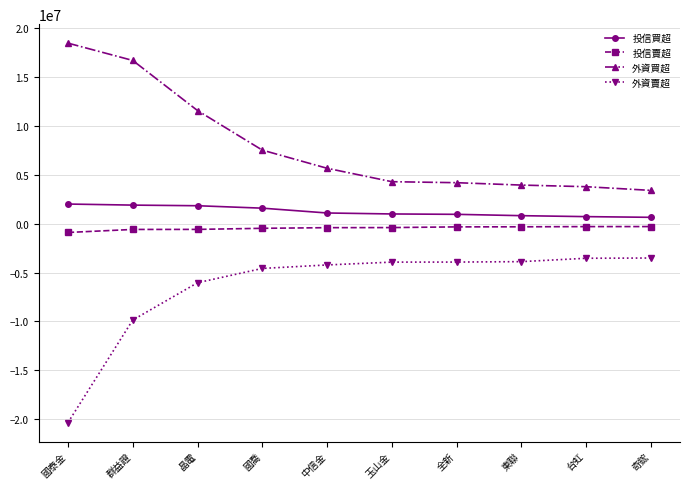

Which series changed the most between 晶電 and 台虹?

外資買超